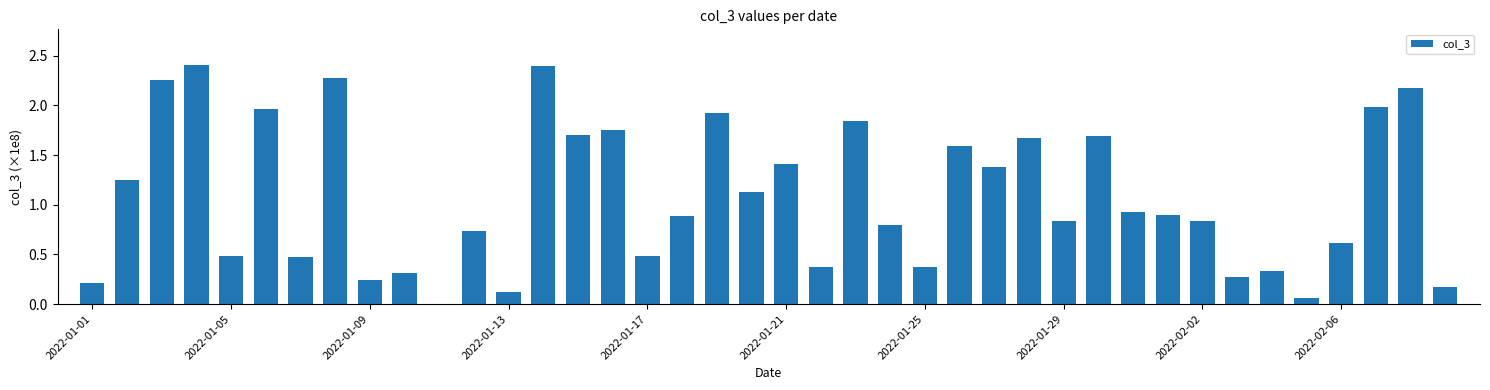

Are the bars horizontal?

No